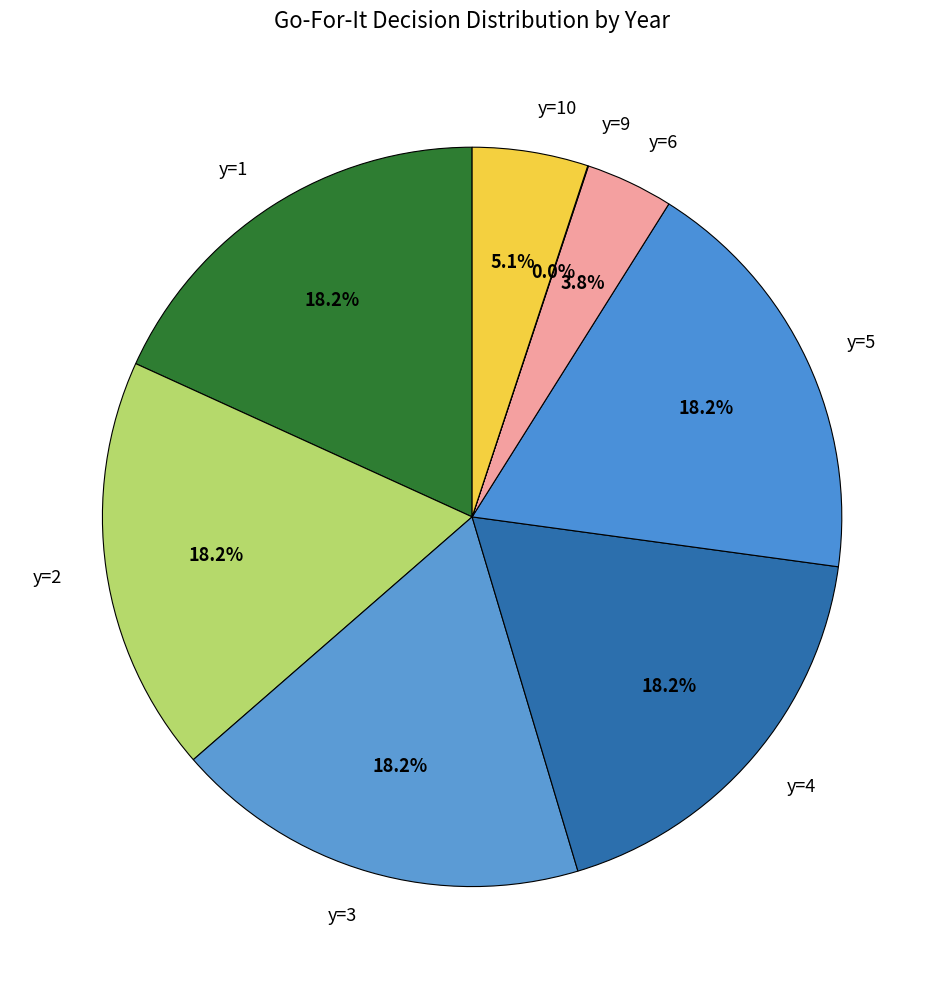

Is there a majority slice in this chart?

No